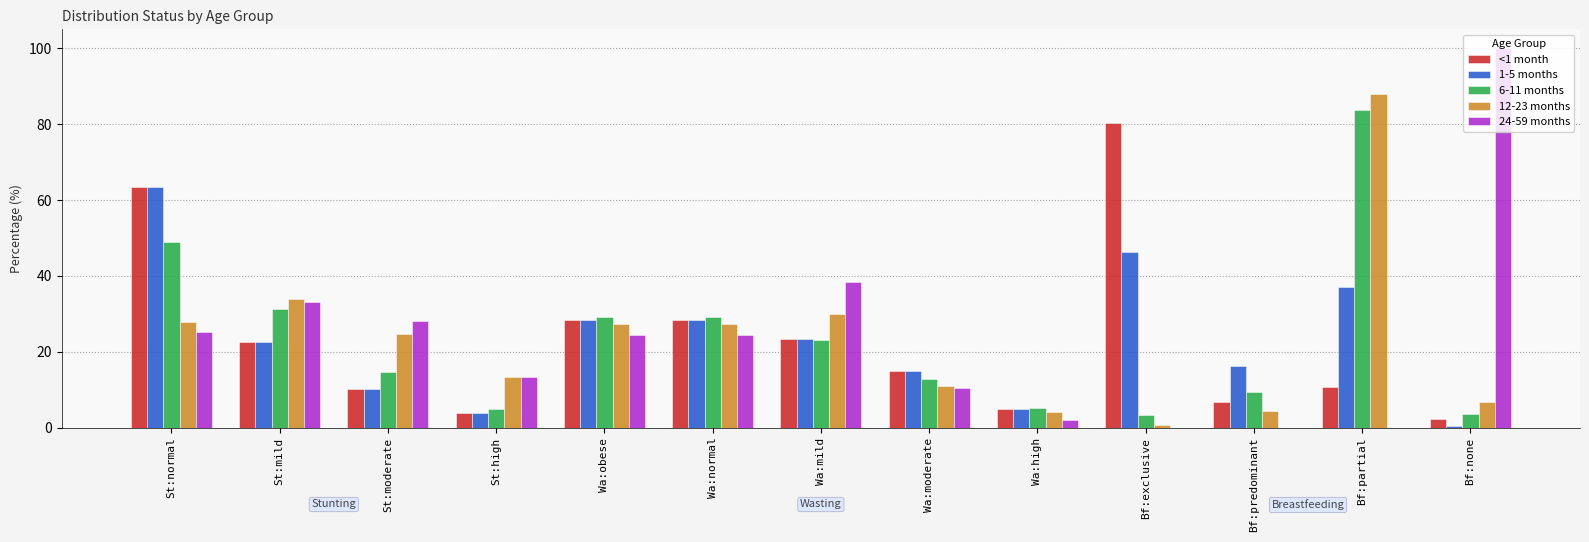

What is the sum of the 1-5 months values at Wa:moderate and St:mild?

37.6